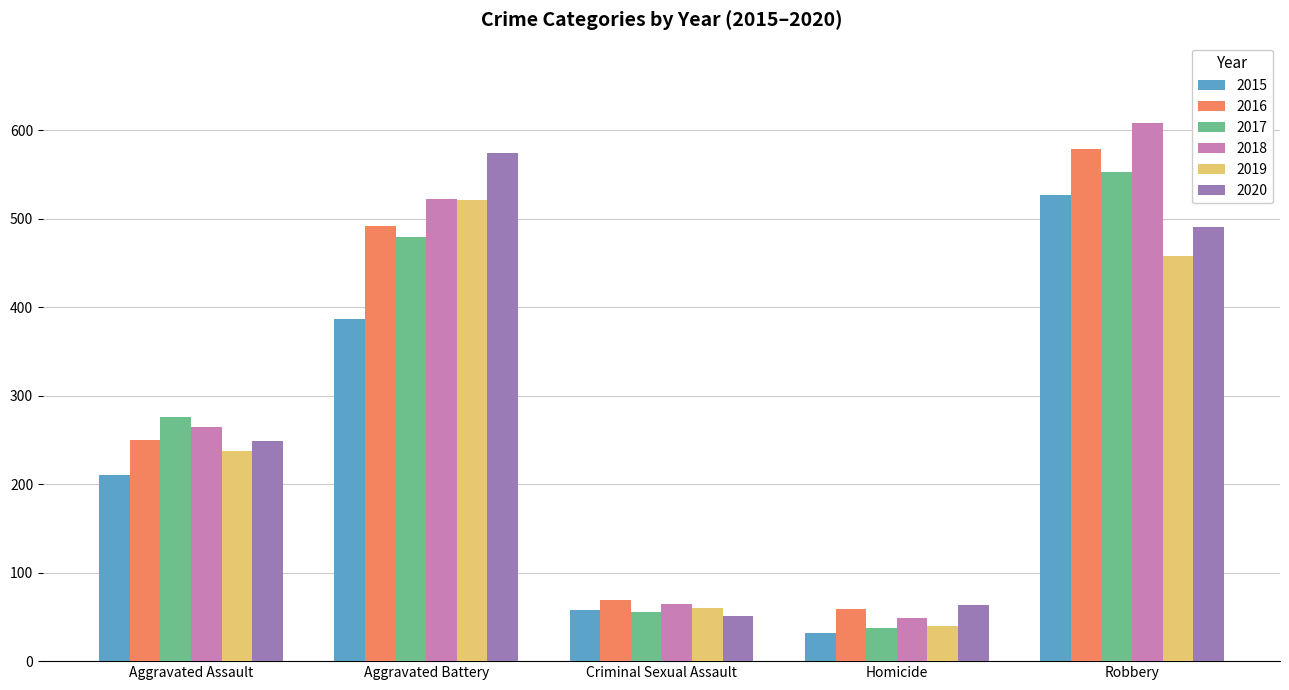

How many groups of bars are there?

5